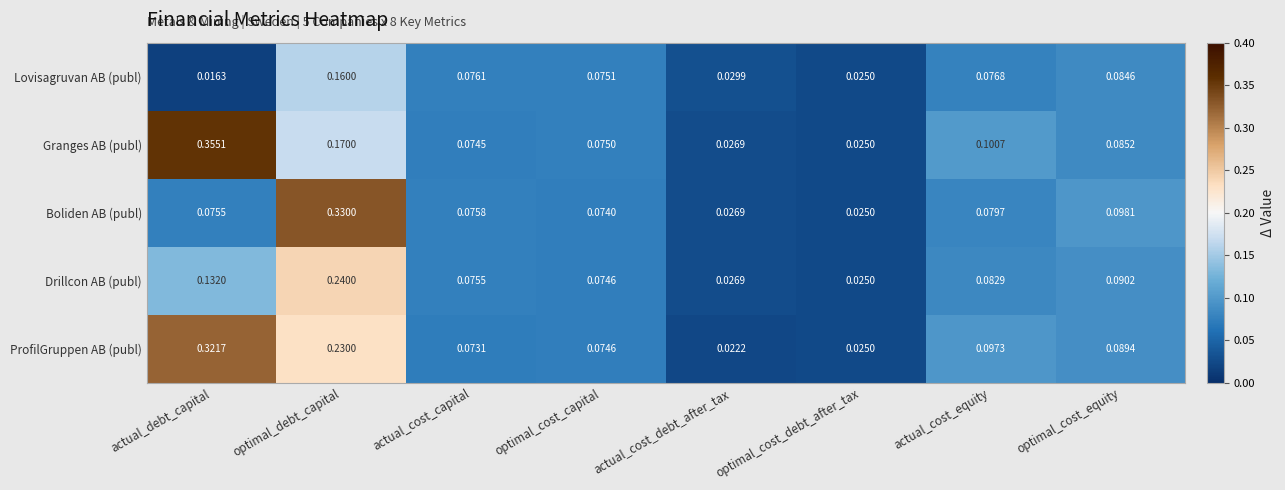

At which label is Boliden AB (publ) closest to 0?

optimal_cost_debt_after_tax